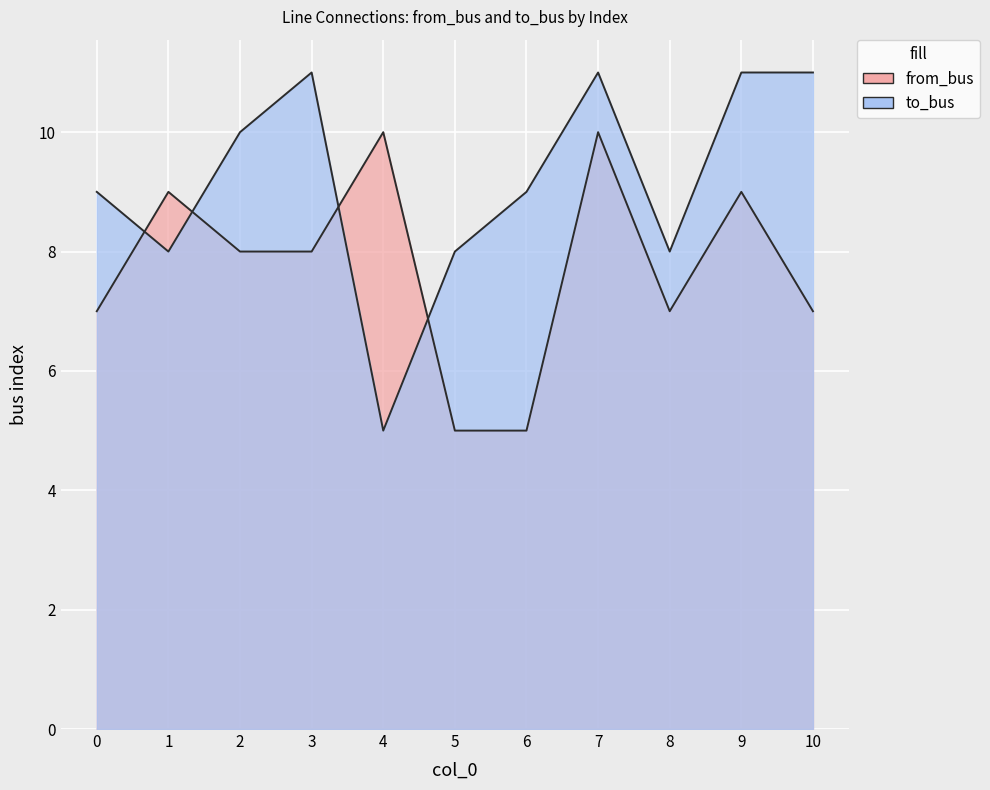

True or false: to_bus and from_bus cross at least once.

True